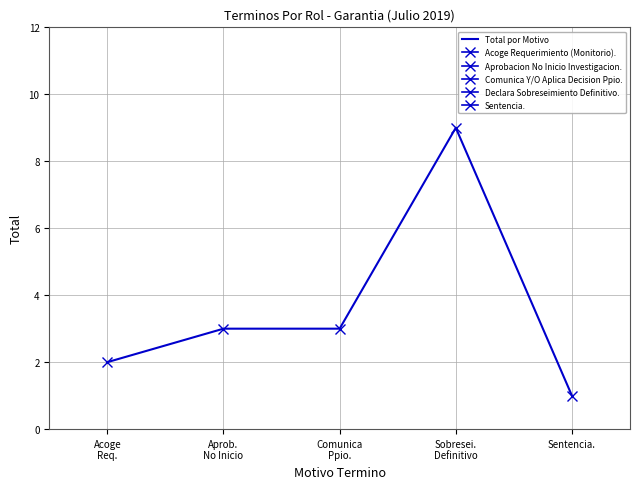

Reading left to right, list all the values displayed in this chart.

Acoge
Req.=2	Aprob.
No Inicio=3	Comunica
Ppio.=3	Sobresei.
Definitivo=9	Sentencia.=1